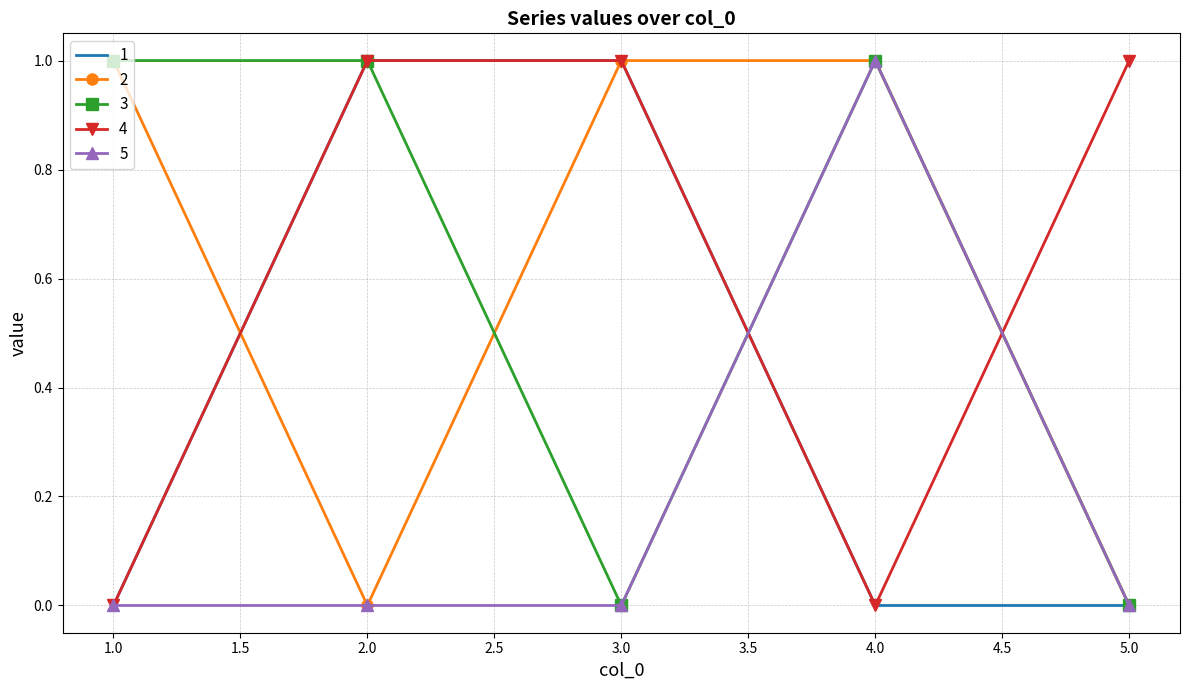

What is the sum of all 4 values?

3